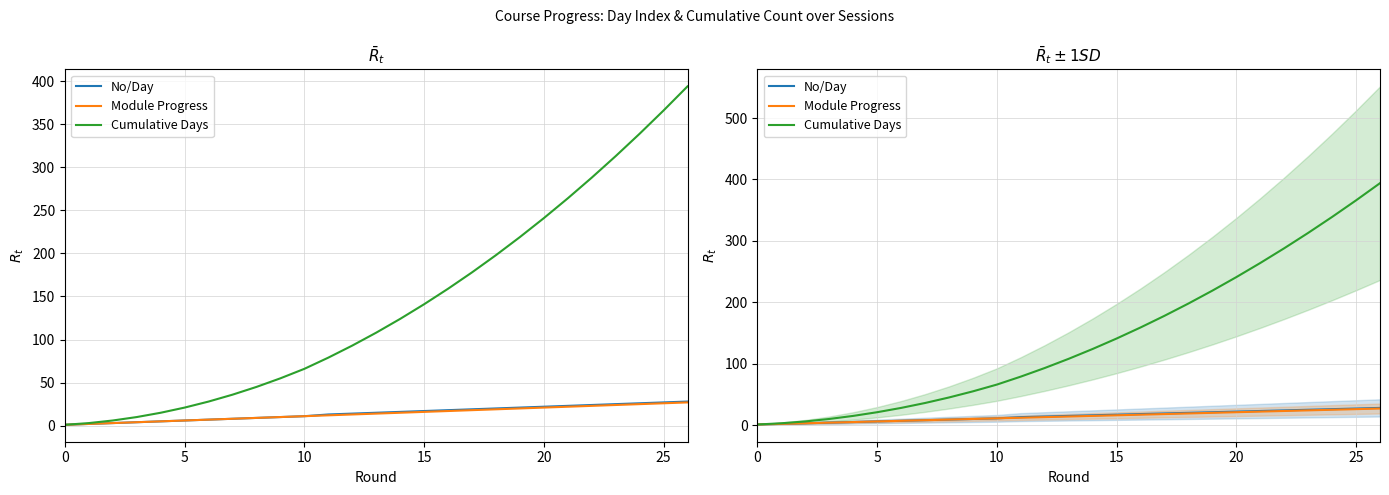

At which category is the sum across all series the highest?

26